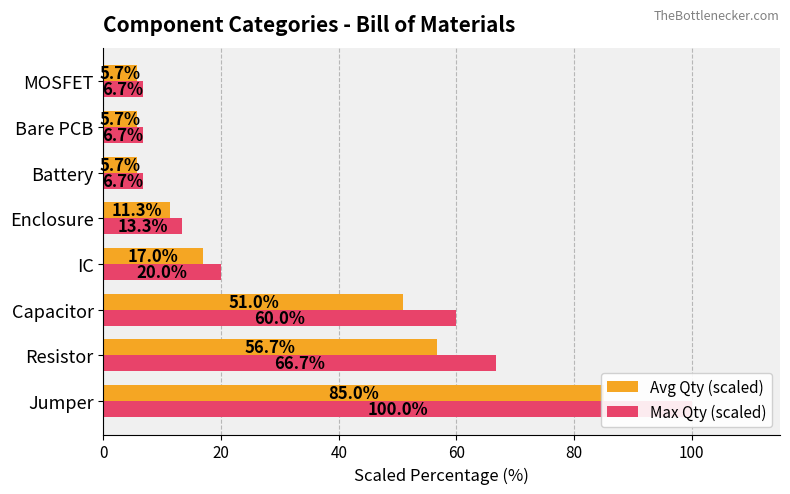

What value does the Max Qty (scaled) series have at 0?

100.0